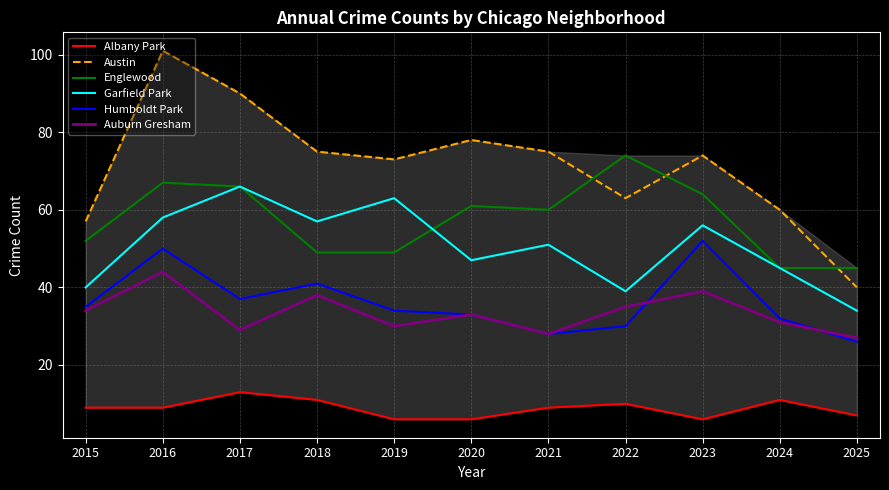

How many categories are shown in the chart?

11